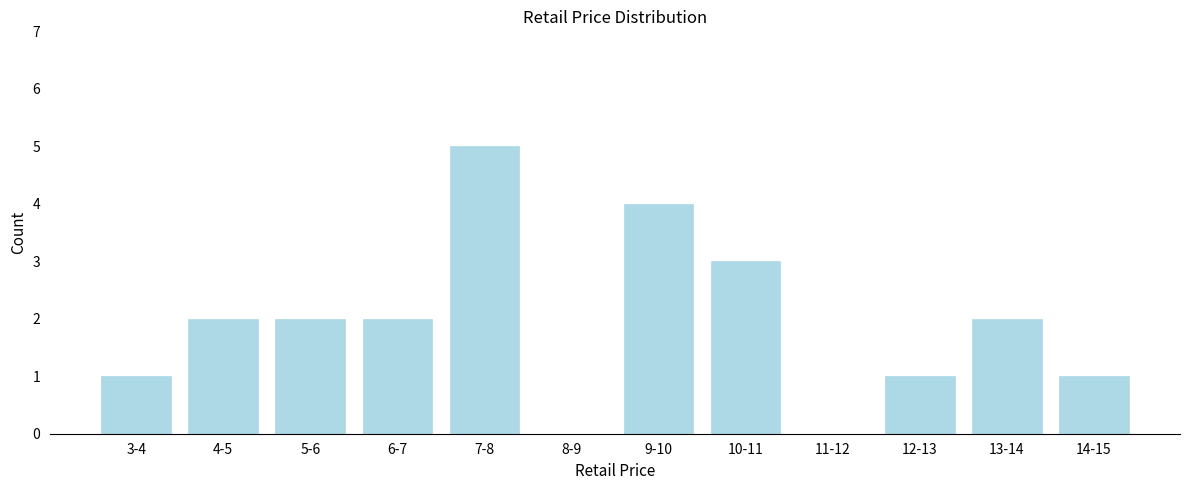

Reading right to left, transcribe all the data shown in this chart.

14-15=1	13-14=2	12-13=1	11-12=0	10-11=3	9-10=4	8-9=0	7-8=5	6-7=2	5-6=2	4-5=2	3-4=1